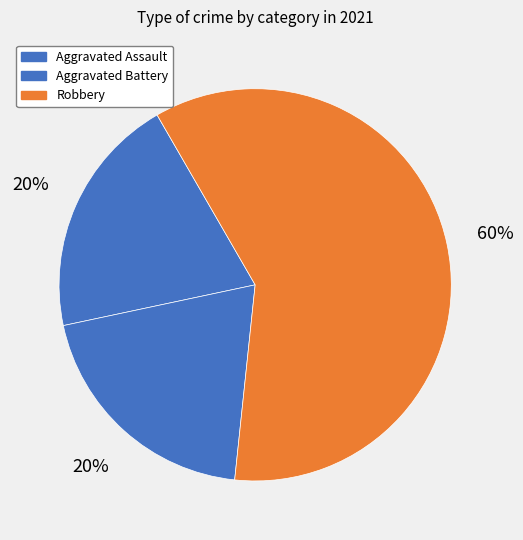

Which slice is the largest?

Robbery